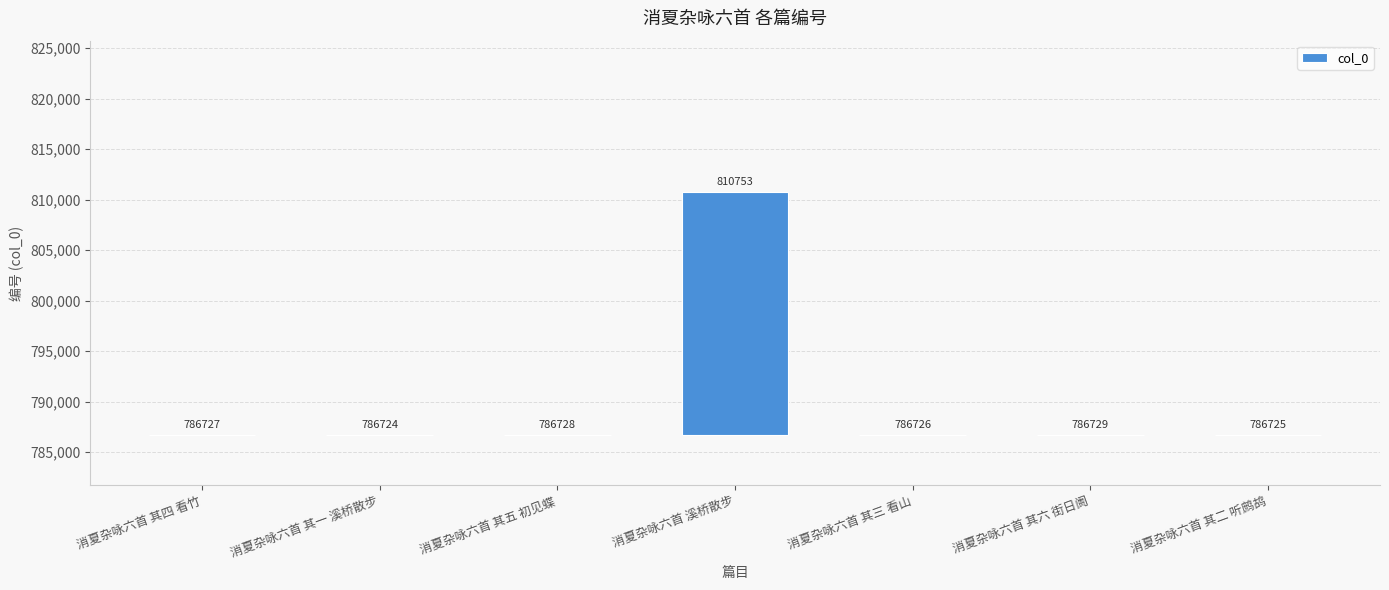

What is the difference between the maximum and second lowest values?

24028